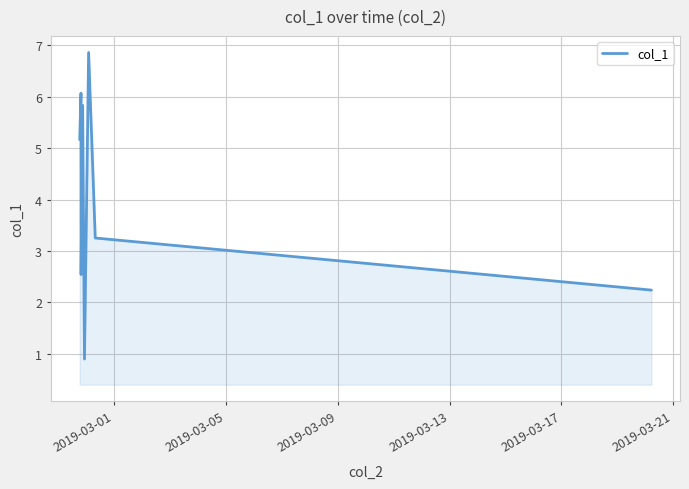

How many interior local valleys (lower than both neighbors) does the data have?

2